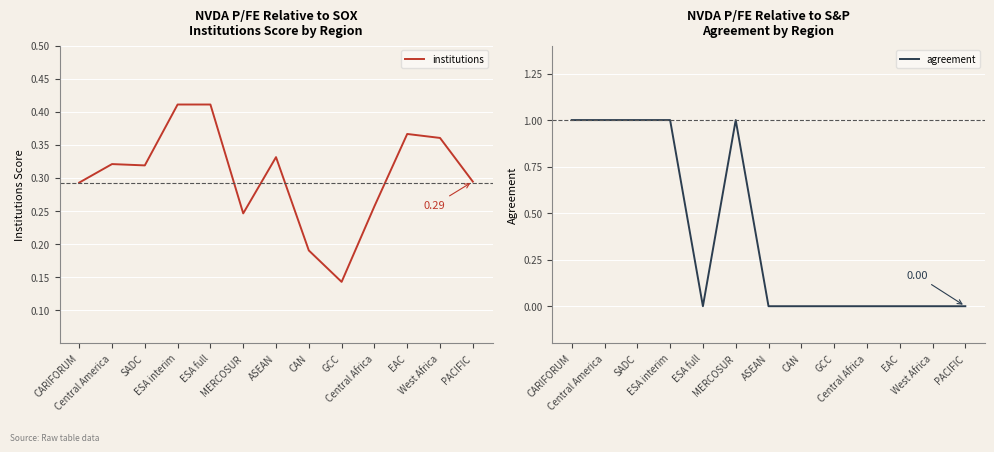

How many interior local valleys does the agreement series have?

1